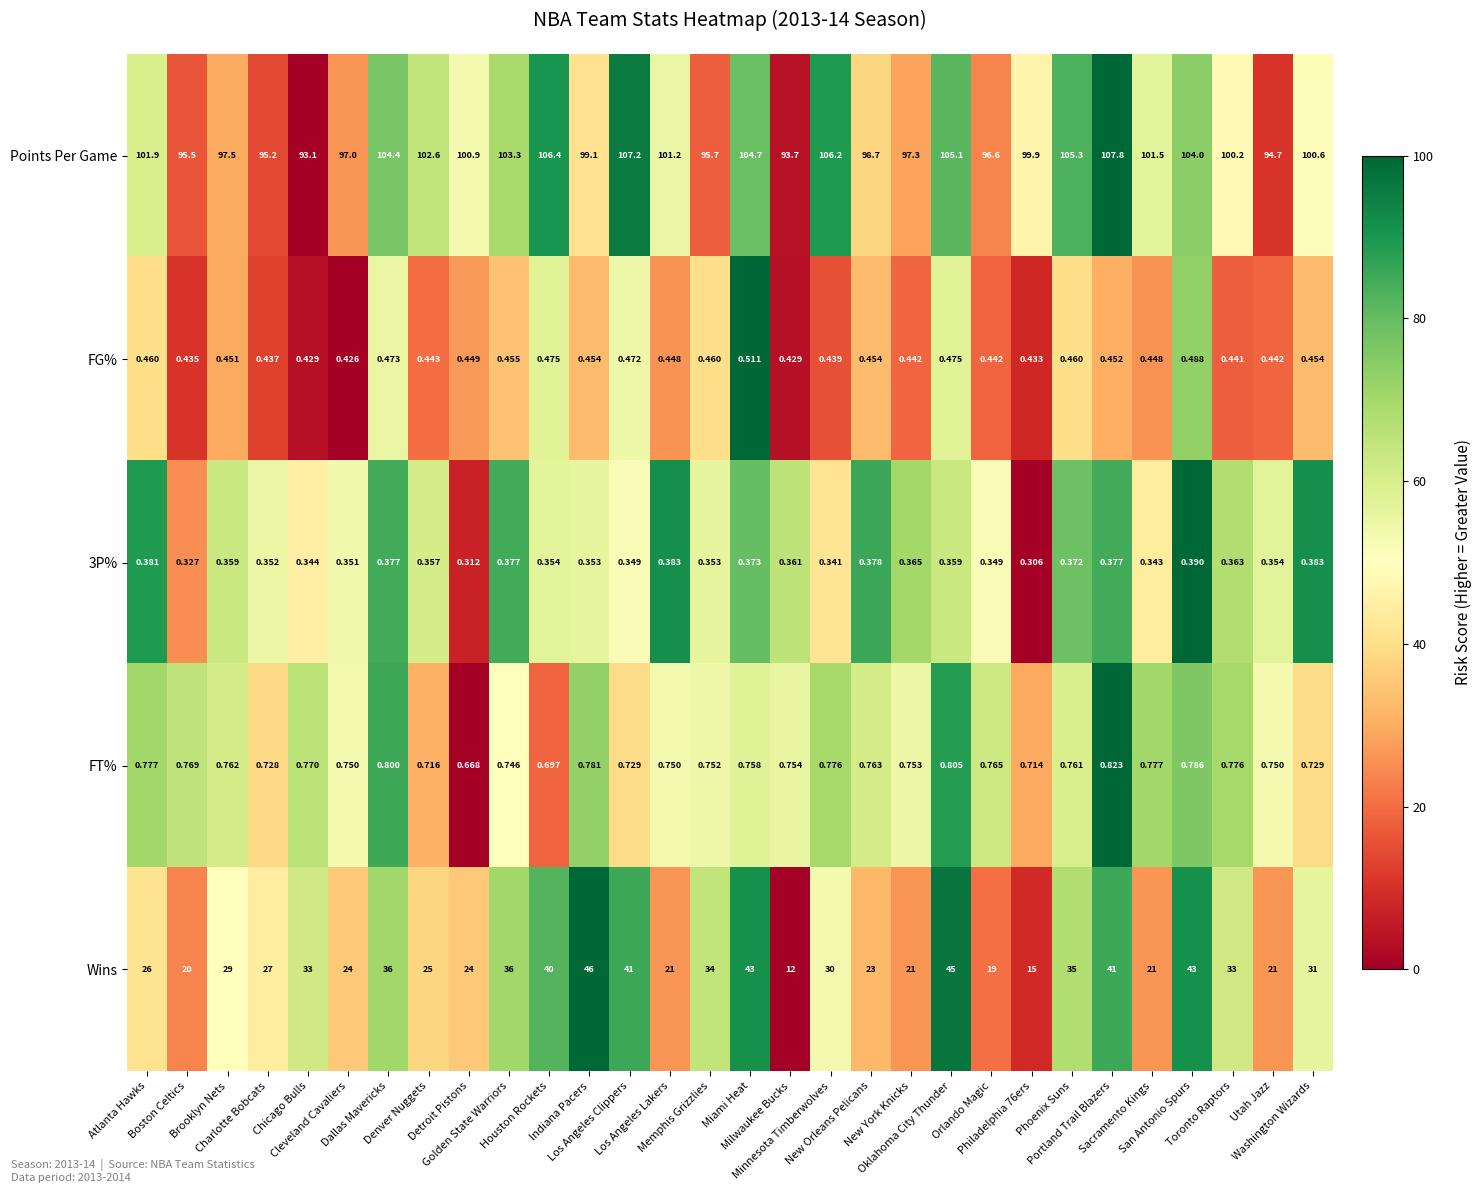

Which series has the largest total across all categories?

Points Per Game